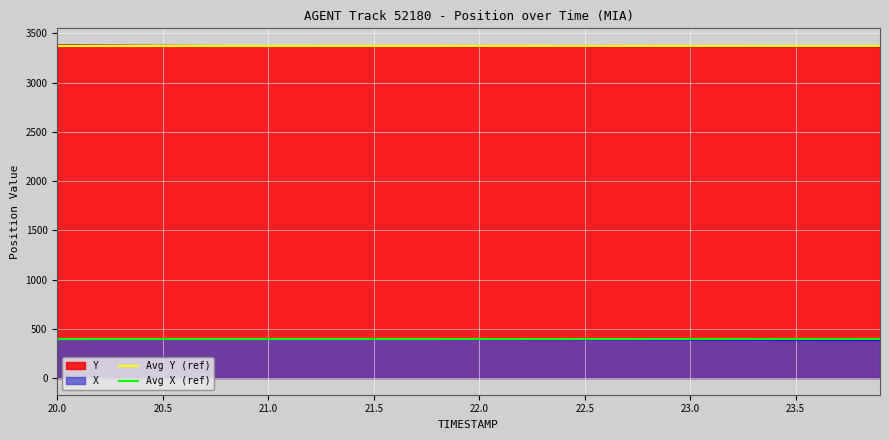

What is the average value of the Avg Y (ref) series?

3370.7